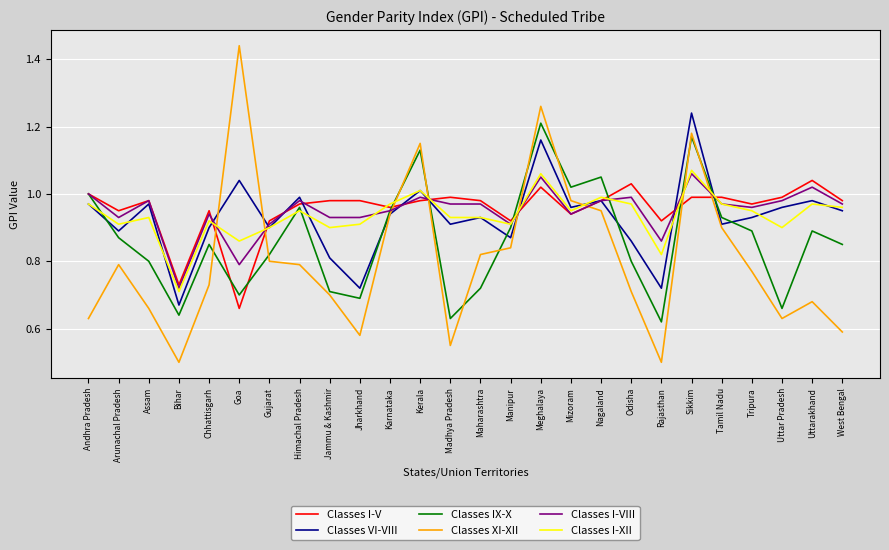

Which series changed the most between Karnataka and Maharashtra?

Classes IX-X